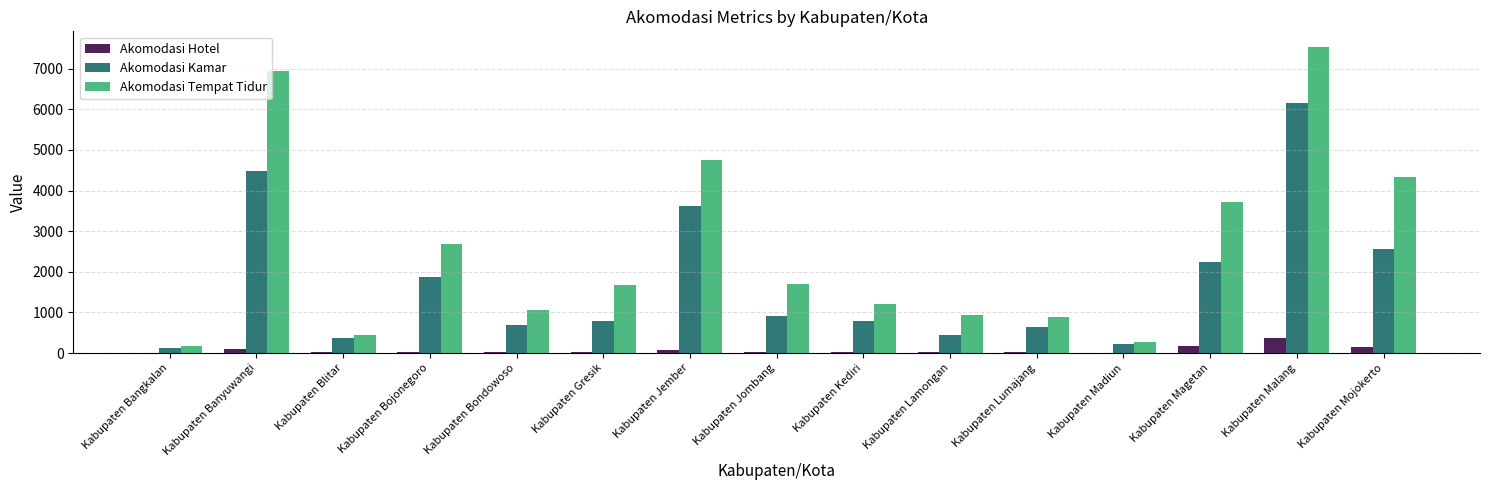

Between Kabupaten Blitar and Kabupaten Jember, which series saw the biggest shift?

Akomodasi Tempat Tidur